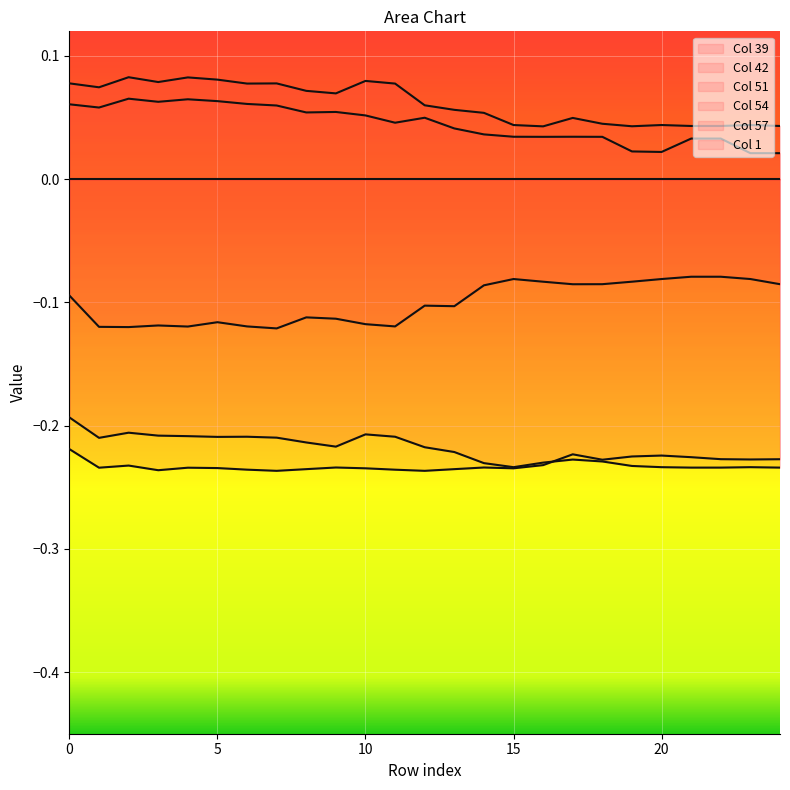

Which series has the largest total across all categories?

Col 54